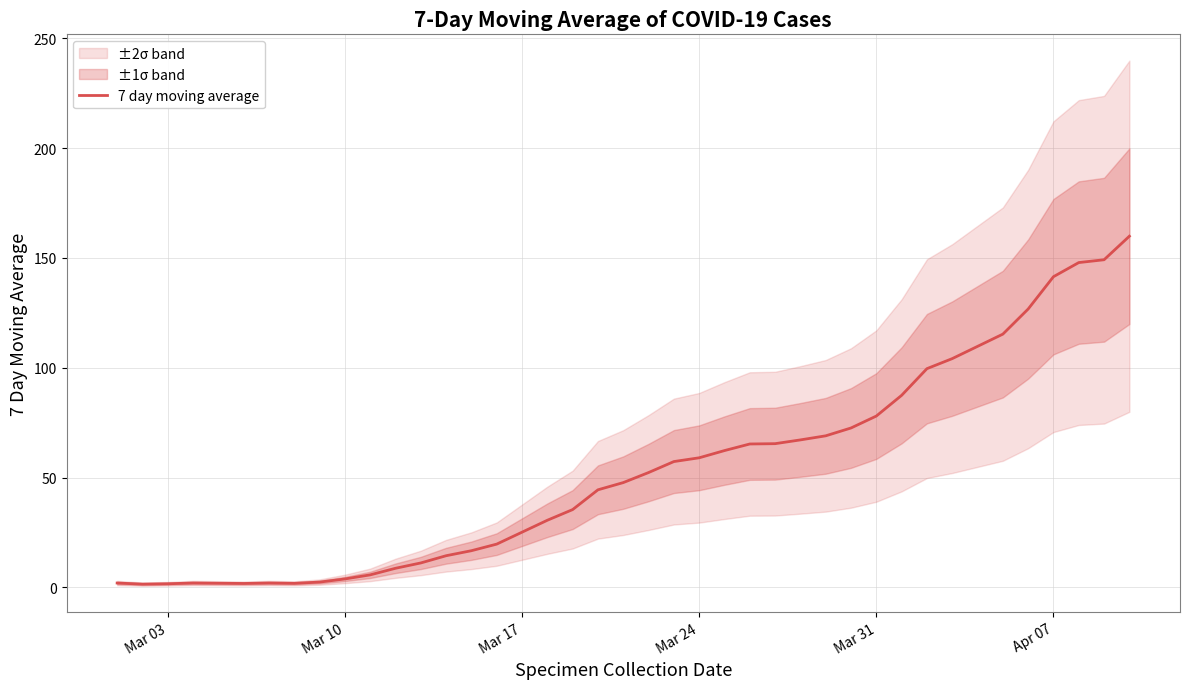

What is the value of the 39th point from the left?

149.1